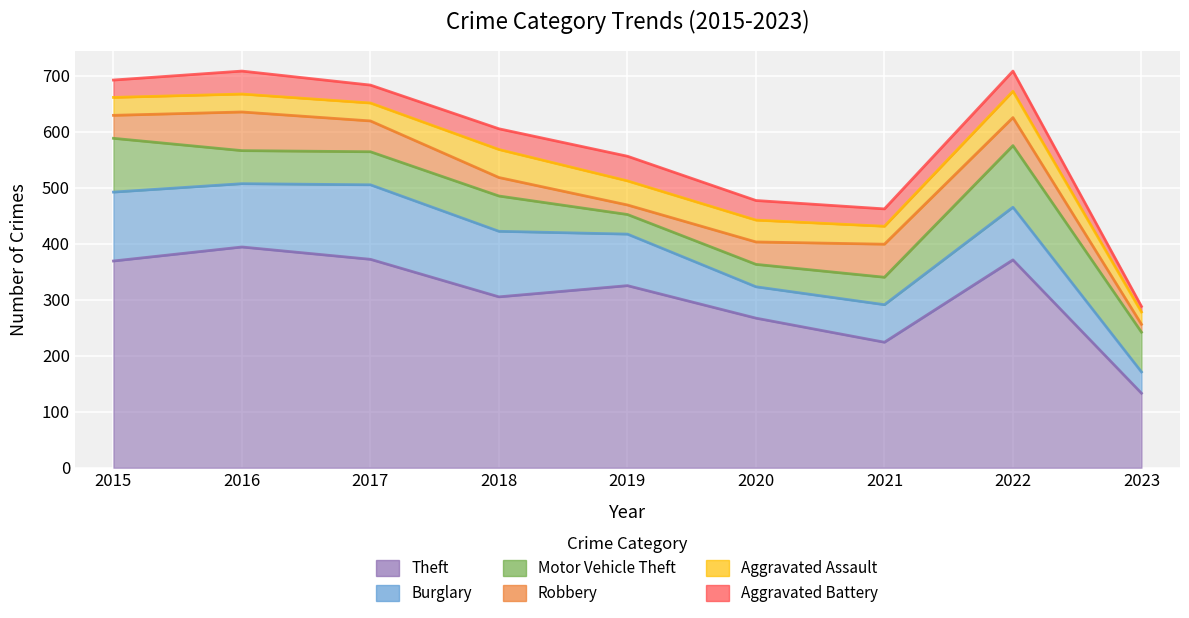

True or false: Aggravated Assault and Theft cross at least once.

False